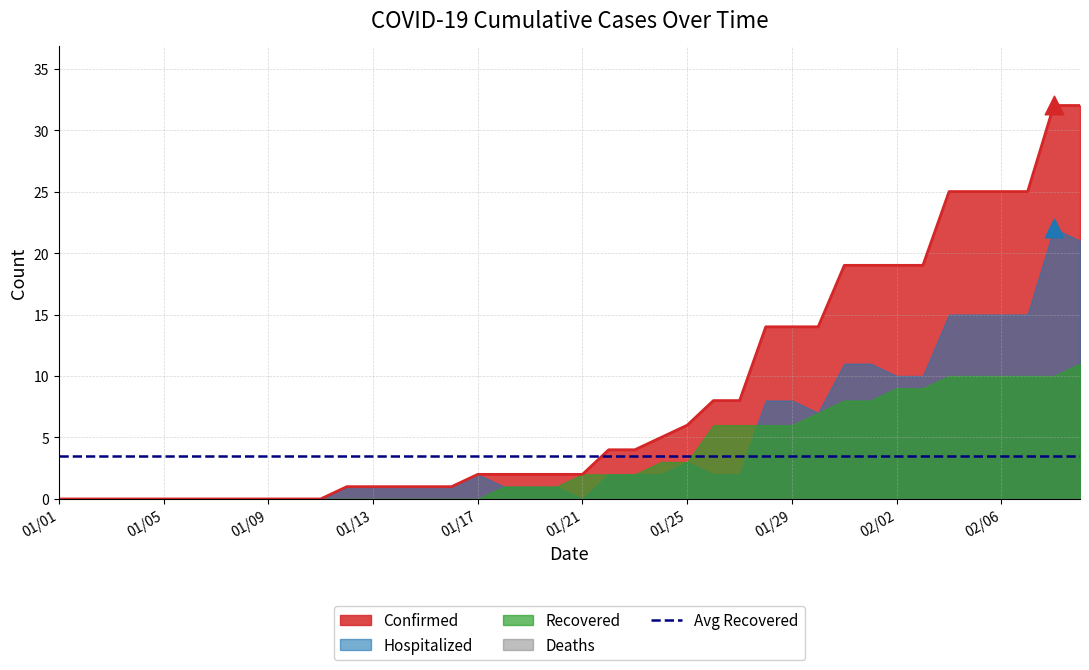

At how many categories does at least one series exceed 1?

24